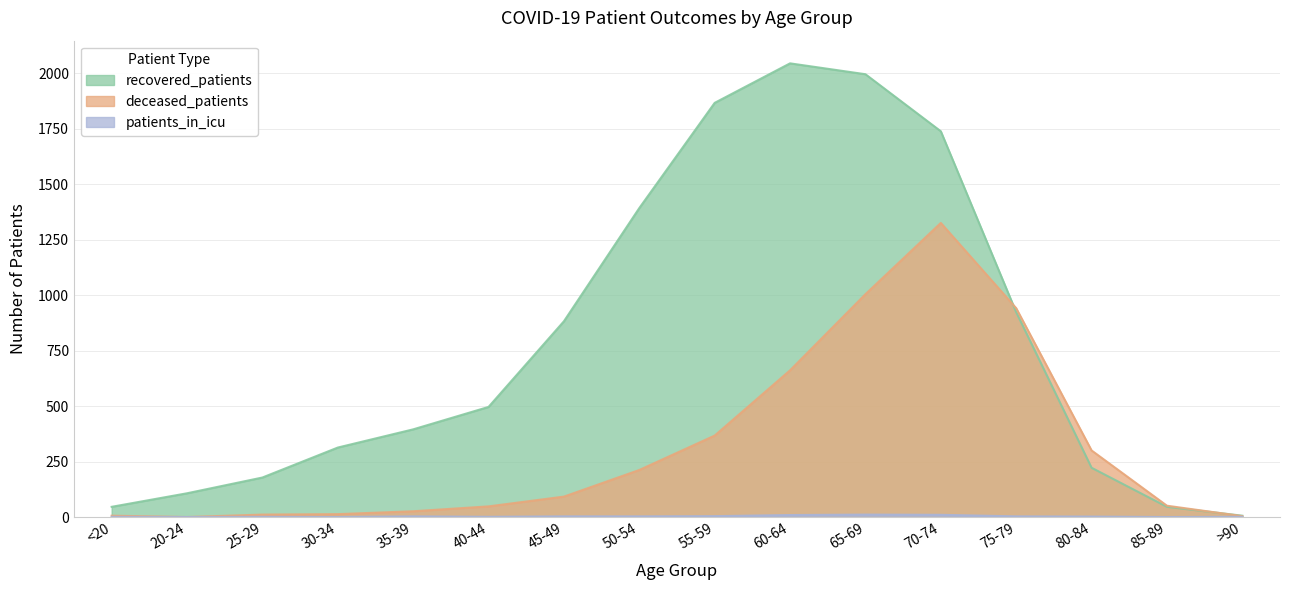

What is the label of the 16th point from the left?

>90